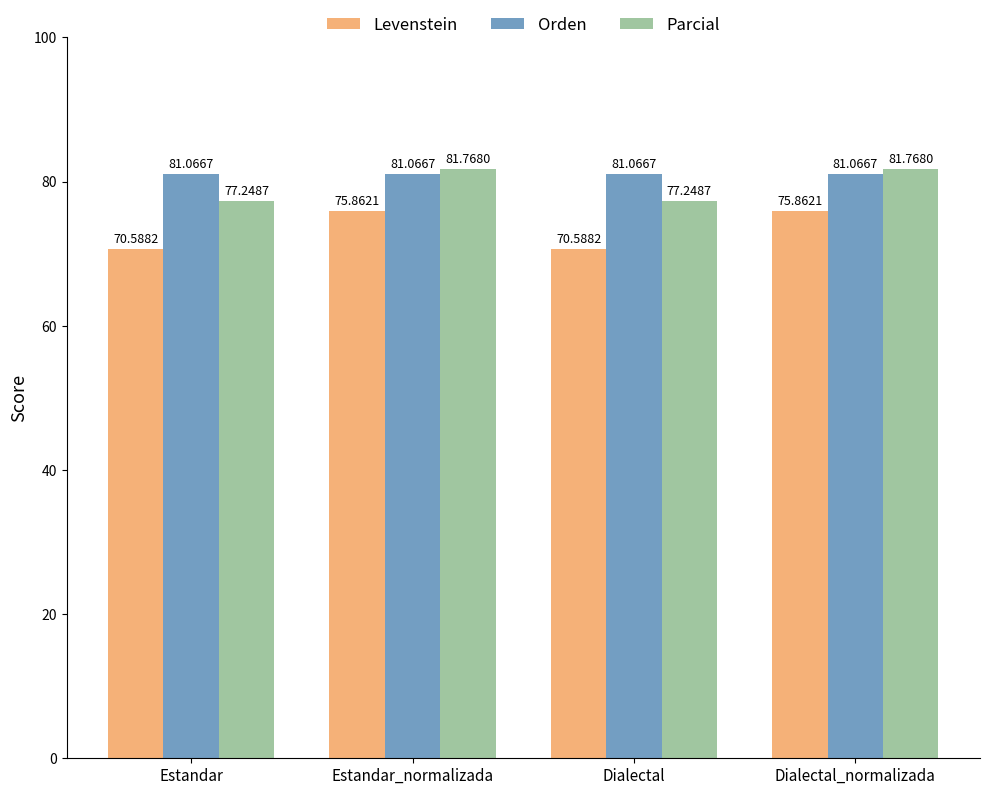

At which label does Parcial first exceed 81?

Estandar_normalizada